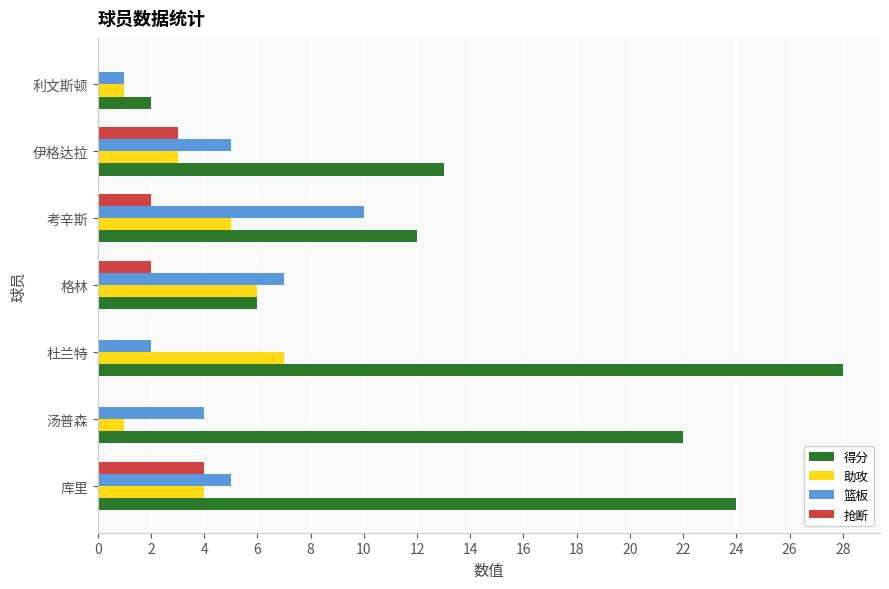

What is the sum of all 得分 values?

107